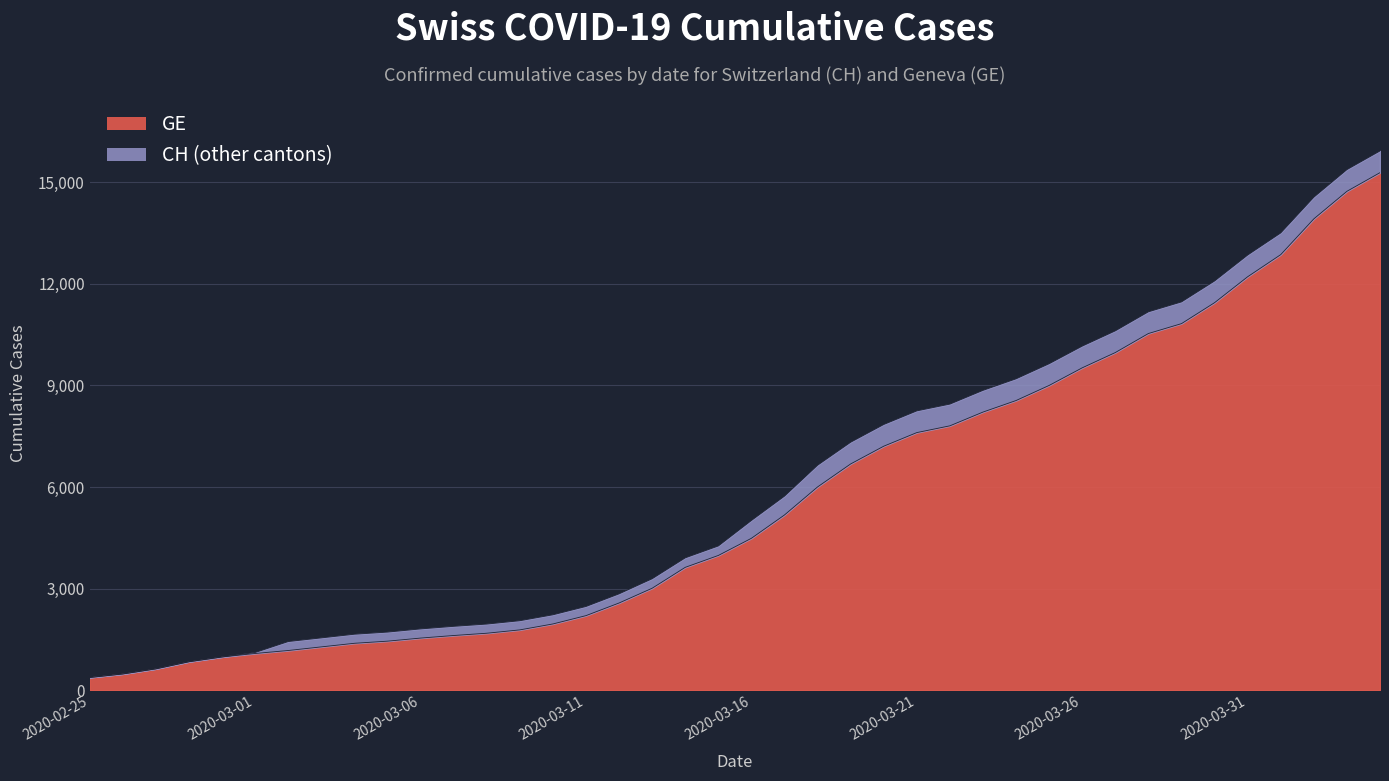

What is the value of the CH point at the 11th from the left?

1809